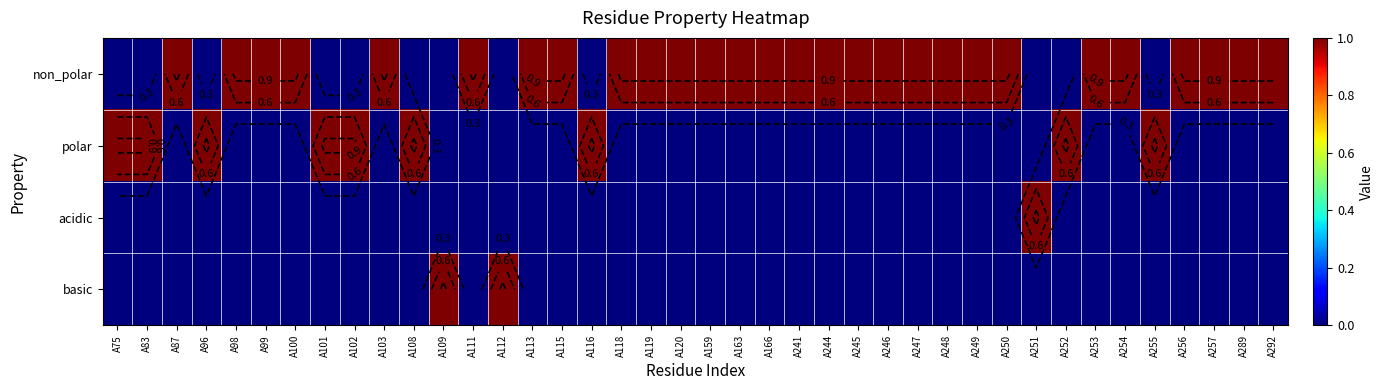

Rank the series at A244 from lowest to highest value.

polar, acidic, basic, non_polar